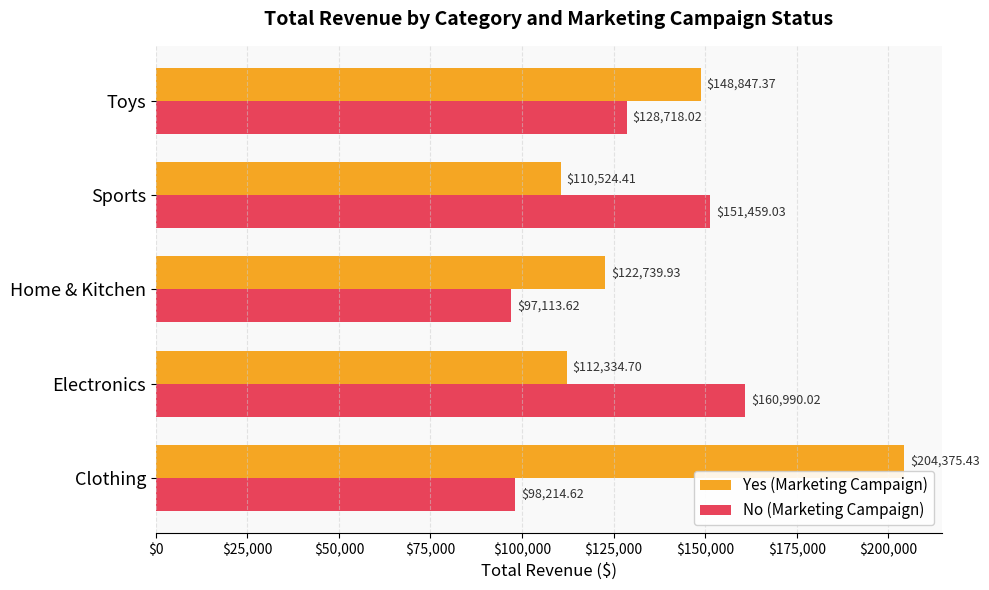

Which category has the lowest value in the Yes (Marketing Campaign) series?

Sports